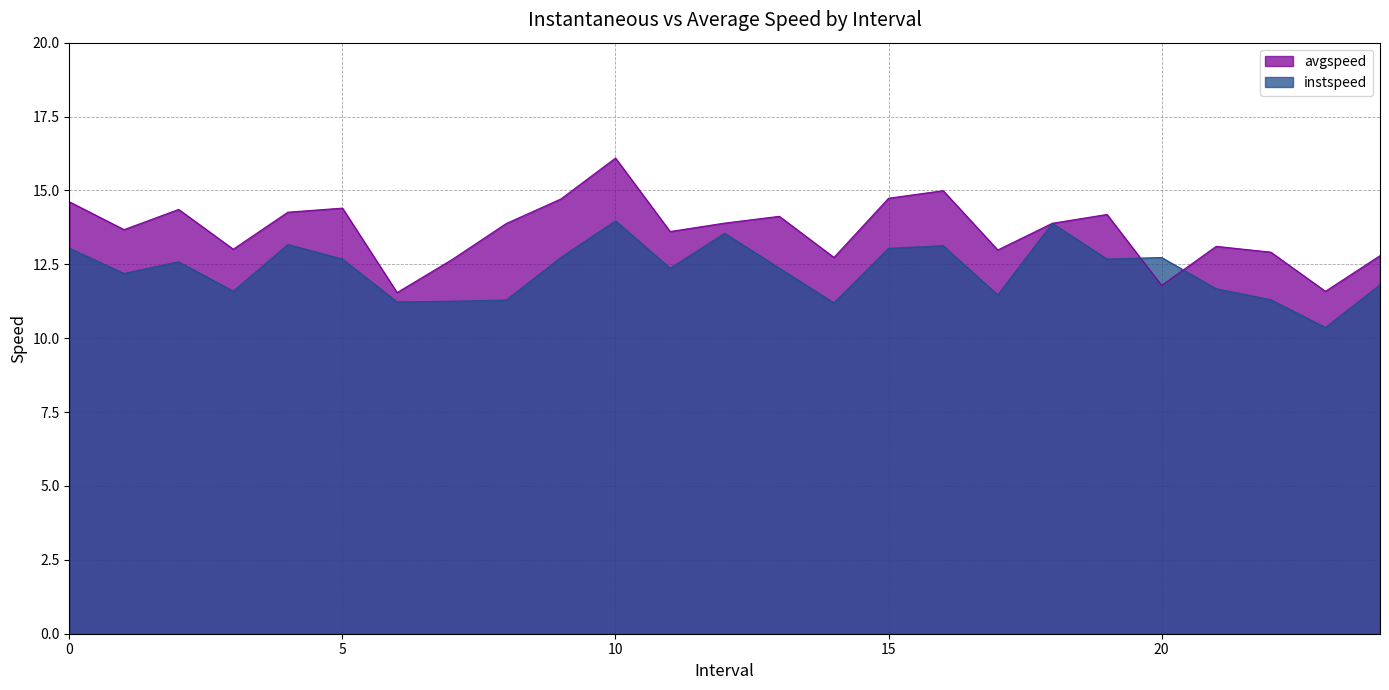

Read the instspeed value at 5.

12.7